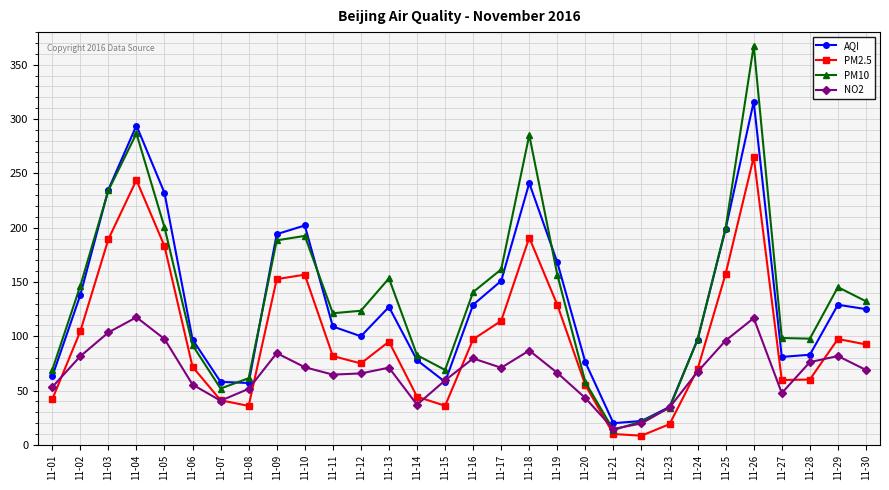

How many lines are shown in the chart?

4